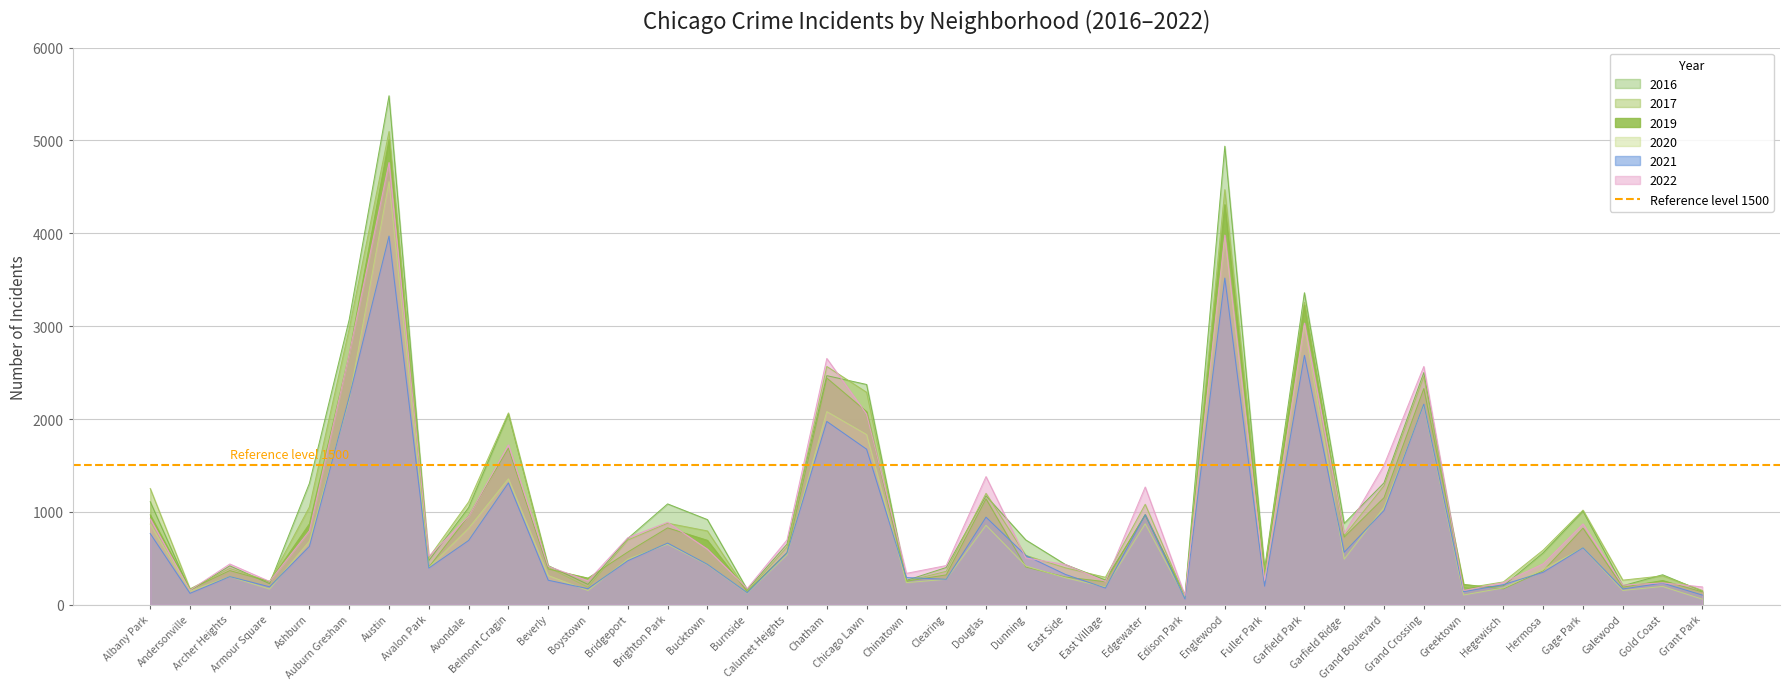

What is the minimum value shown in the chart?

60